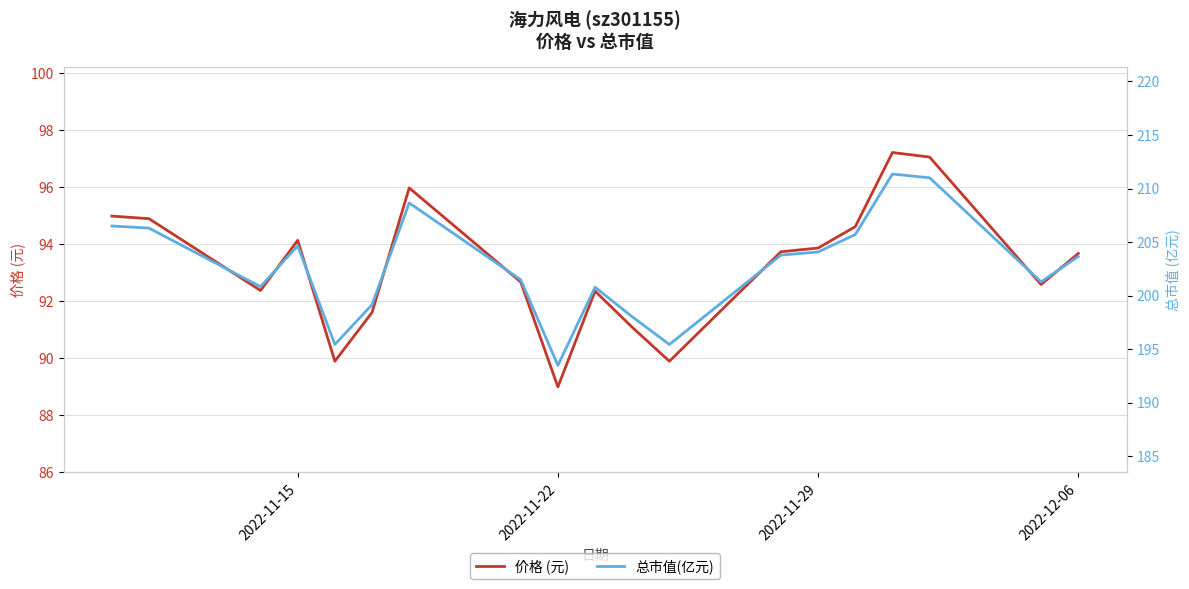

Rank the series by their average value, from highest to lowest.

总市值(亿元), 价格 (元)